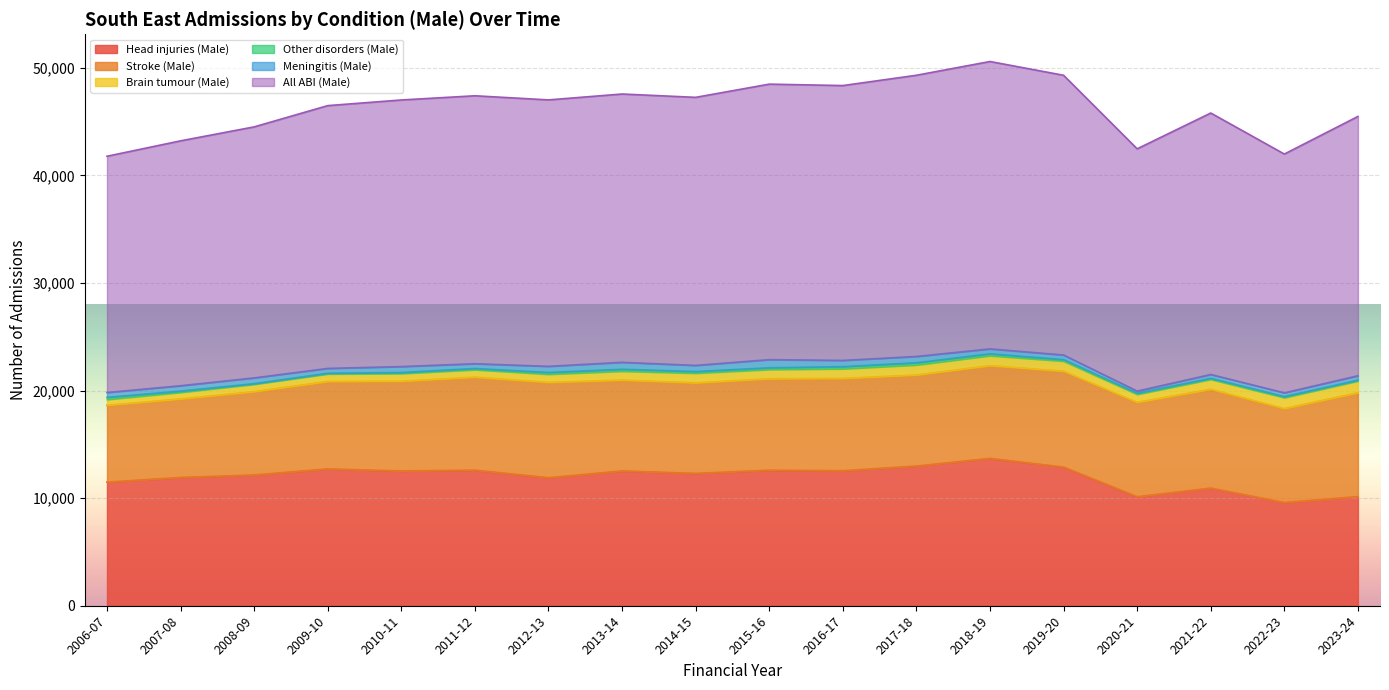

At which label is Stroke (Male) closest to 8398?

2014-15